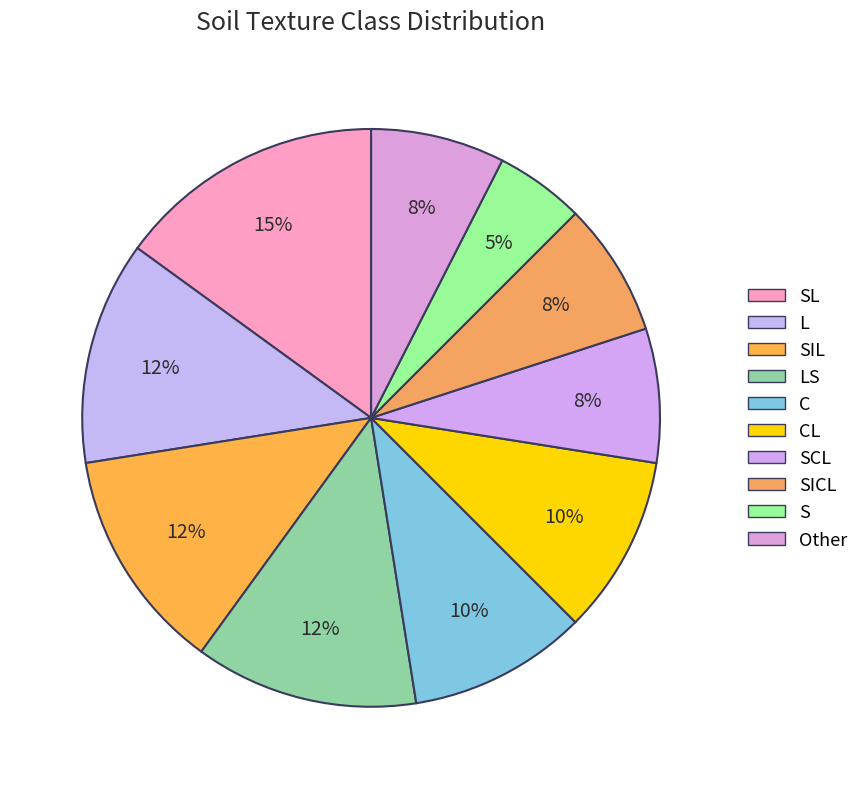

Rank the categories by value from highest to lowest.

SL, L, SIL, LS, C, CL, SCL, SICL, Other, S